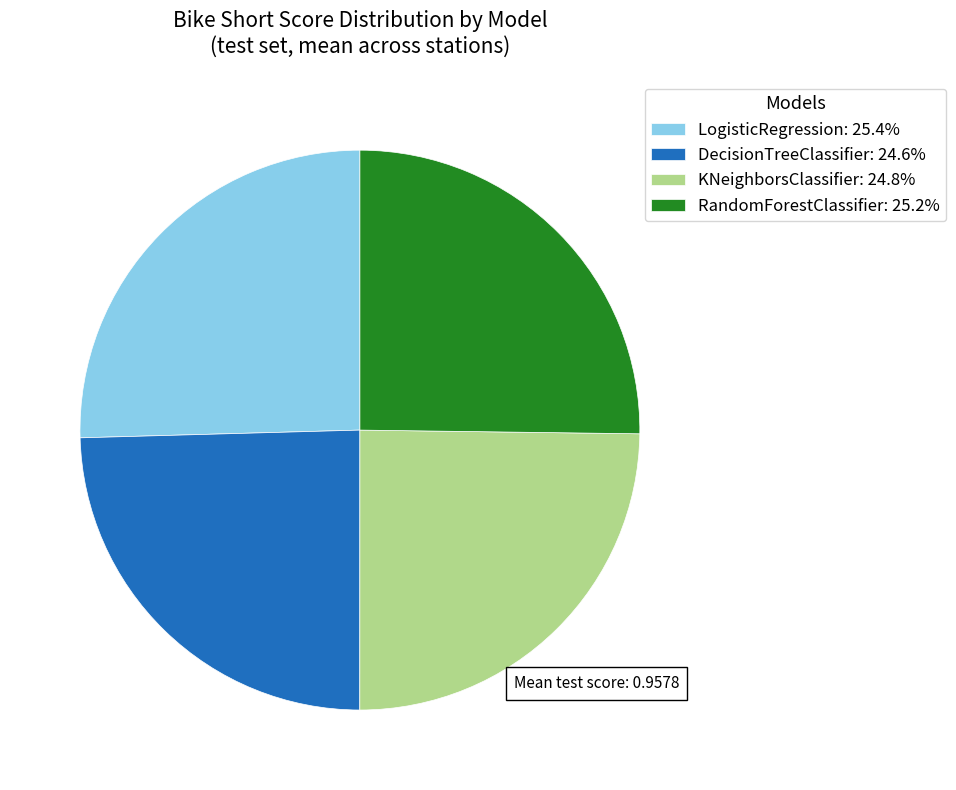

Is there a majority slice in this chart?

No